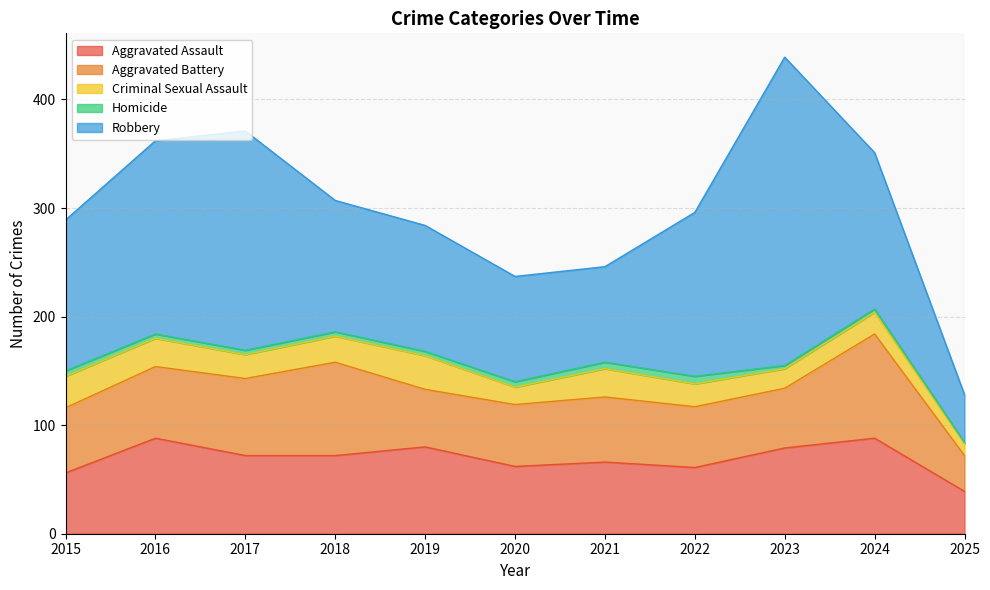

Is the value of Robbery at 2019 greater than the value of Criminal Sexual Assault at 2017?

Yes